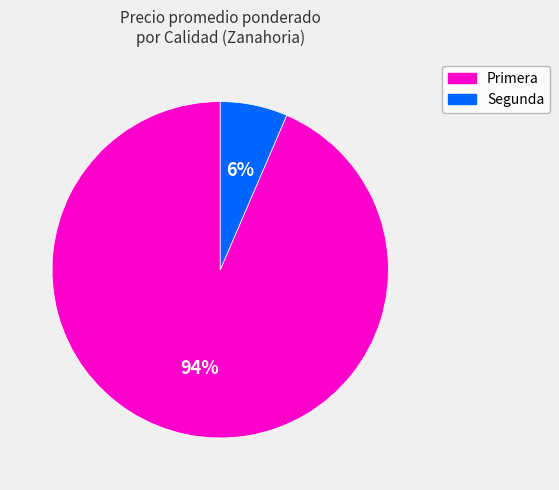

Does any single category account for the majority?

Yes